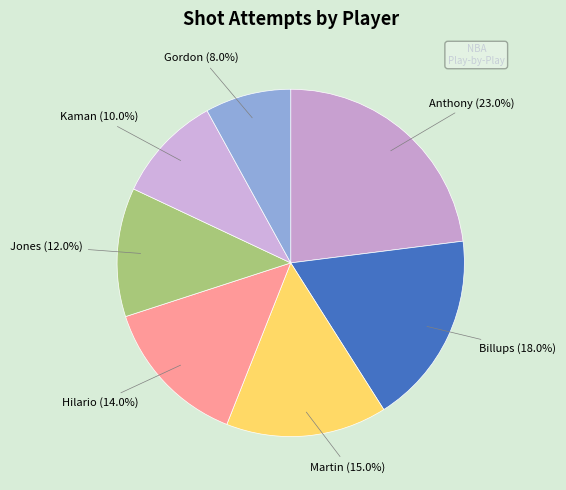

Count the number of slices in the pie.

7